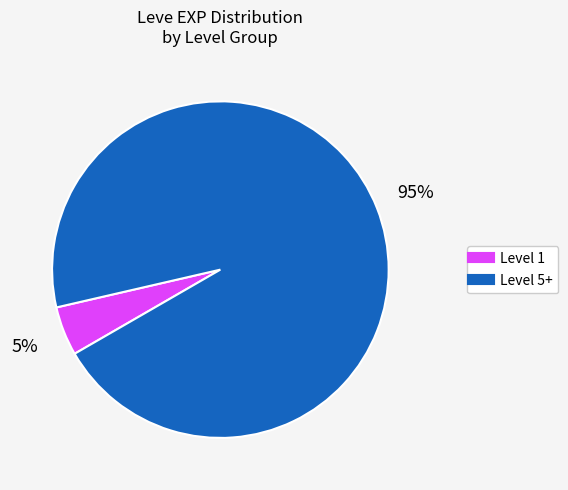

Count the number of slices in the pie.

2